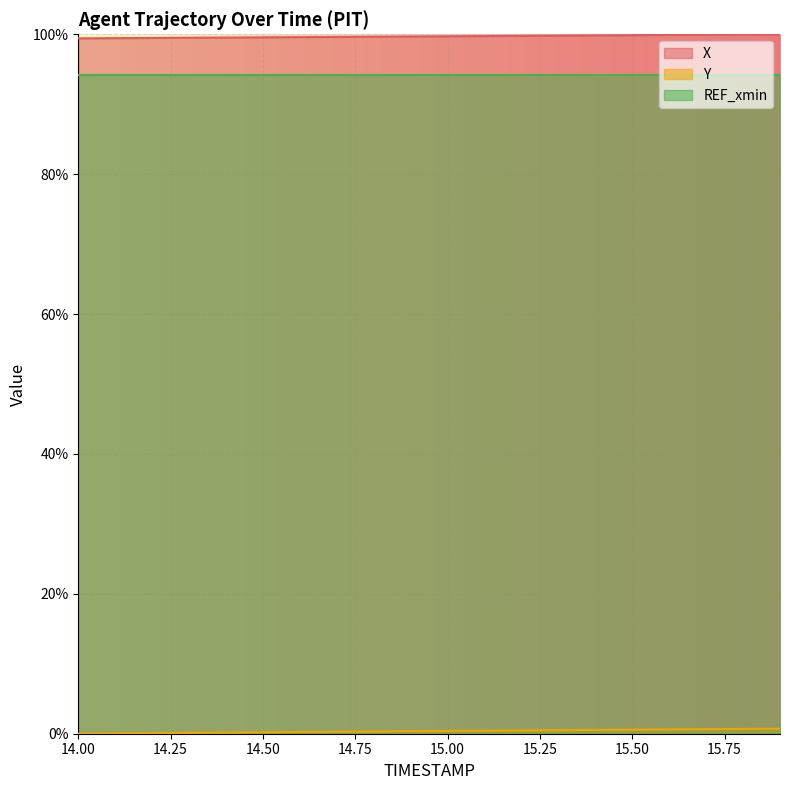

Which series has the widest spread of values?

Y